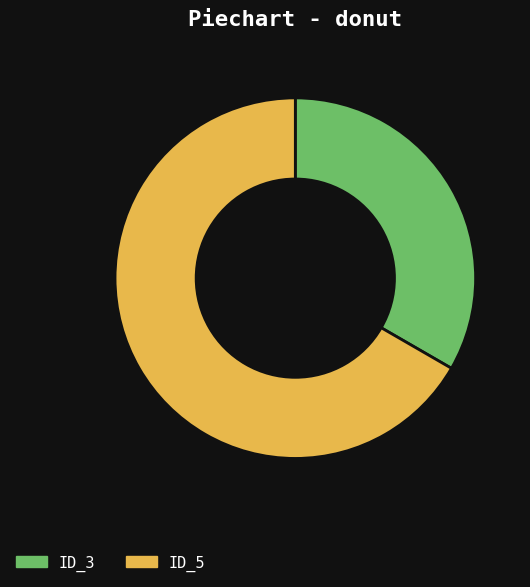

Which slice is the smallest?

ID_3